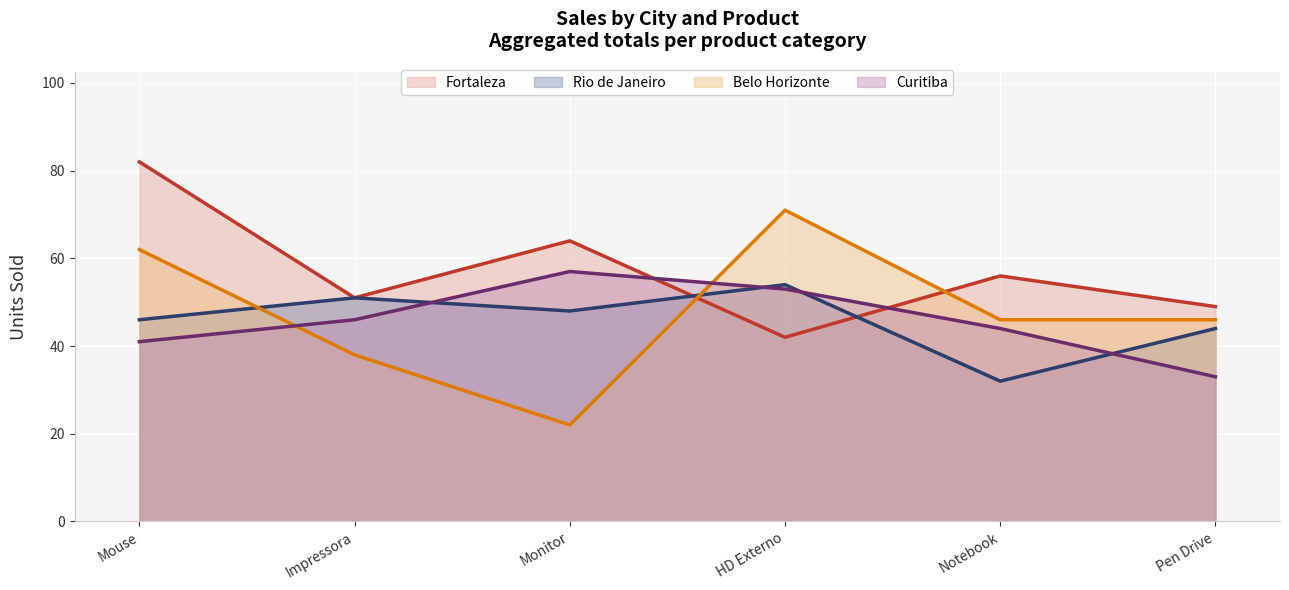

Reading left to right, what are all the values shown in this chart?

Fortaleza: Mouse=82	Impressora=51	Monitor=64	HD Externo=42	Notebook=56	Pen Drive=49
Rio de Janeiro: Mouse=46	Impressora=51	Monitor=48	HD Externo=54	Notebook=32	Pen Drive=44
Belo Horizonte: Mouse=62	Impressora=38	Monitor=22	HD Externo=71	Notebook=46	Pen Drive=46
Curitiba: Mouse=41	Impressora=46	Monitor=57	HD Externo=53	Notebook=44	Pen Drive=33